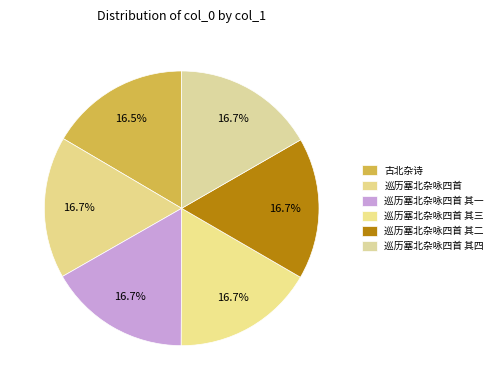

The 巡历塞北杂咏四首 其一 slice represents 17% of the pie. True or false?

True